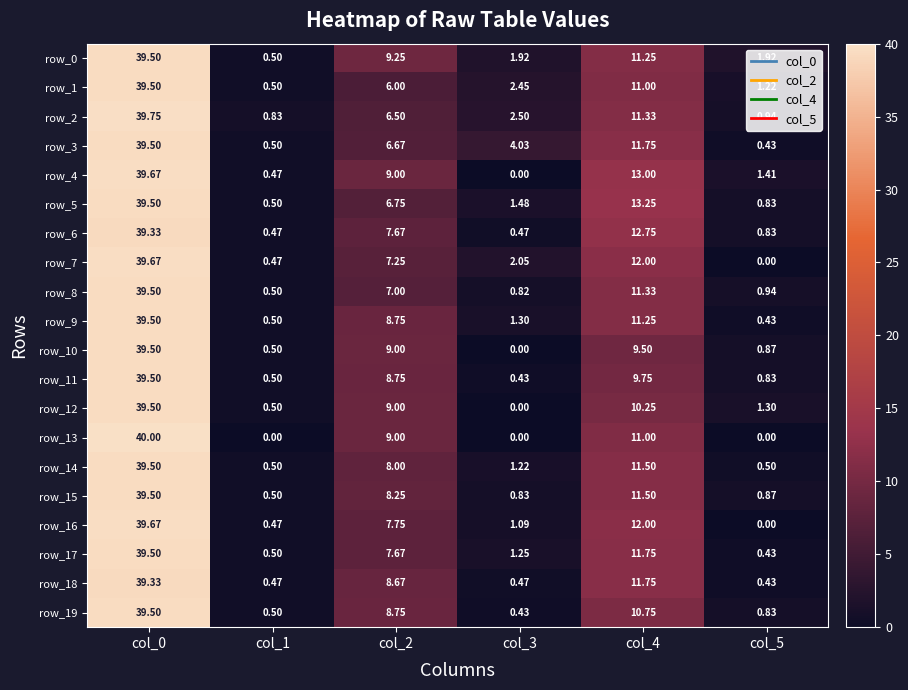

Where is row_7 nearest to the value 19?

col_4